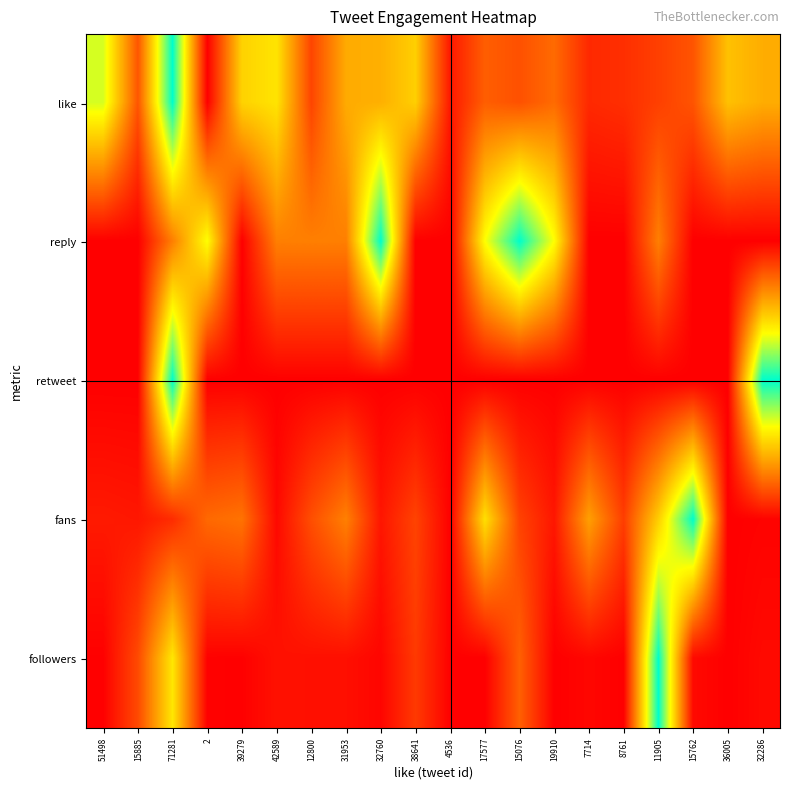

At which category is the sum across all series the highest?

71281